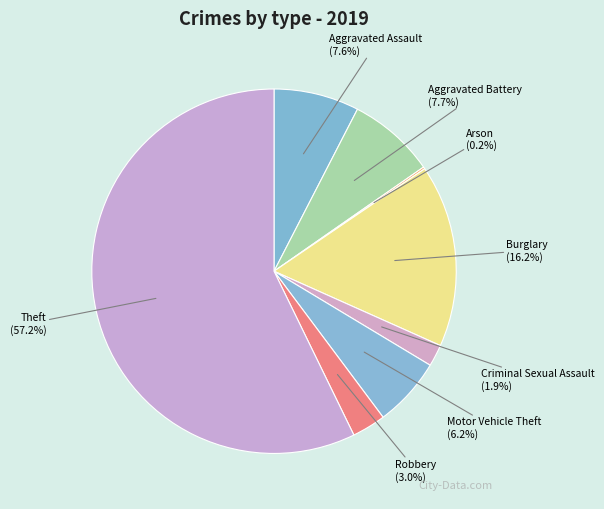

Which slice is the largest?

Theft